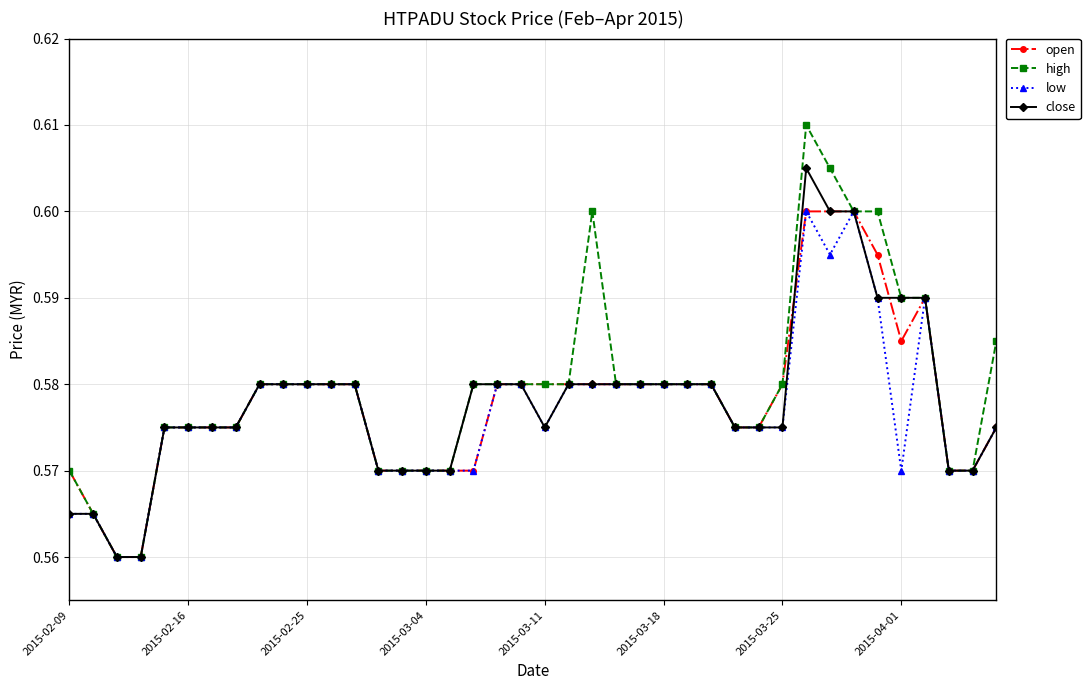

Which series has the widest spread of values?

high